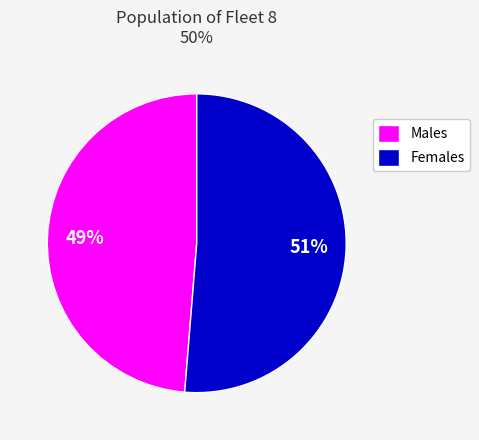

Does any single category account for the majority?

Yes